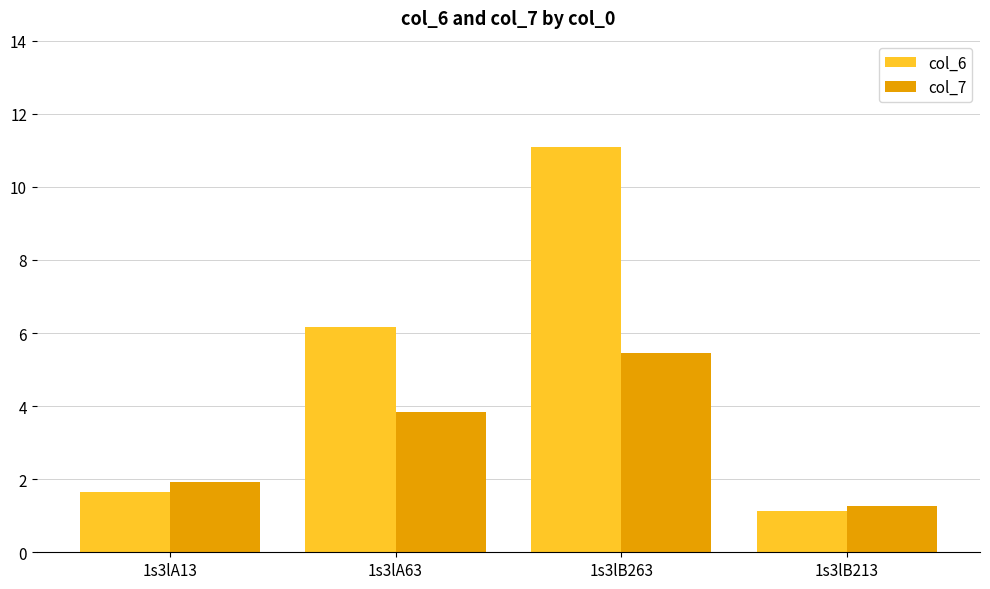

Is the value of col_7 at 1s3lA63 greater than the value of col_6 at 1s3lB213?

Yes